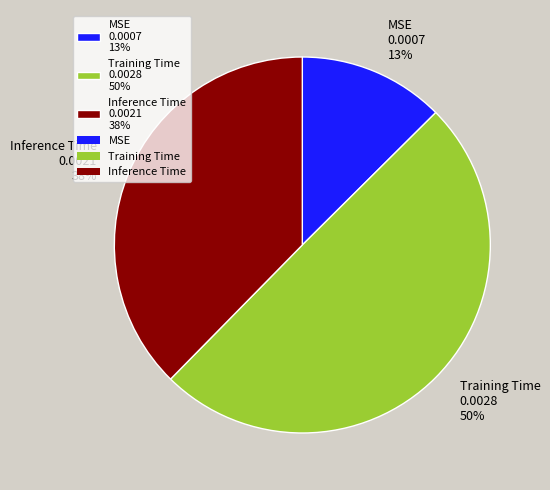

Rank the categories by value from lowest to highest.

MSE, Inference Time, Training Time